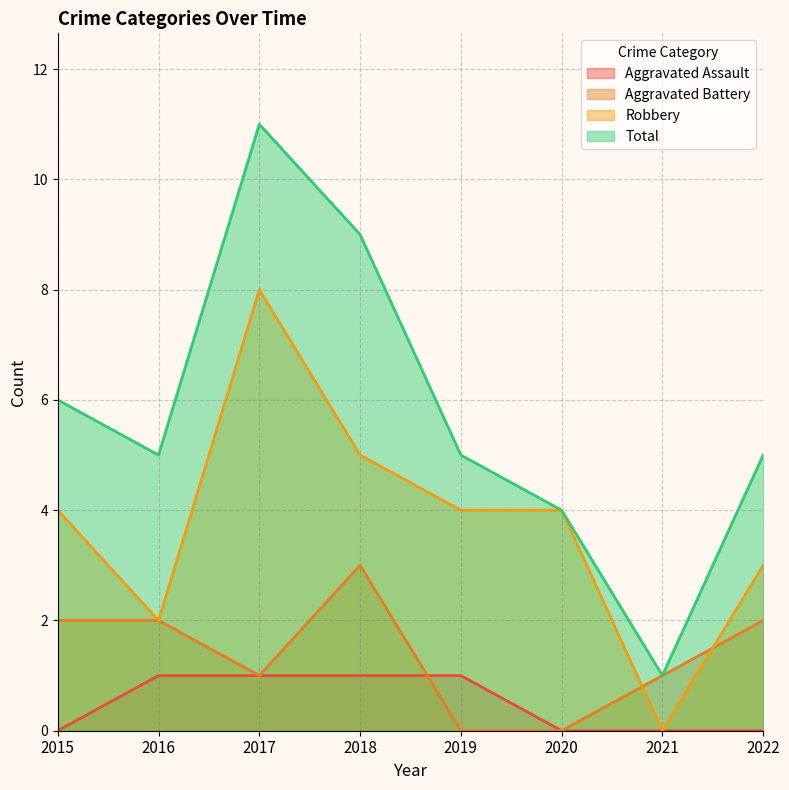

How many lines are shown in the chart?

4